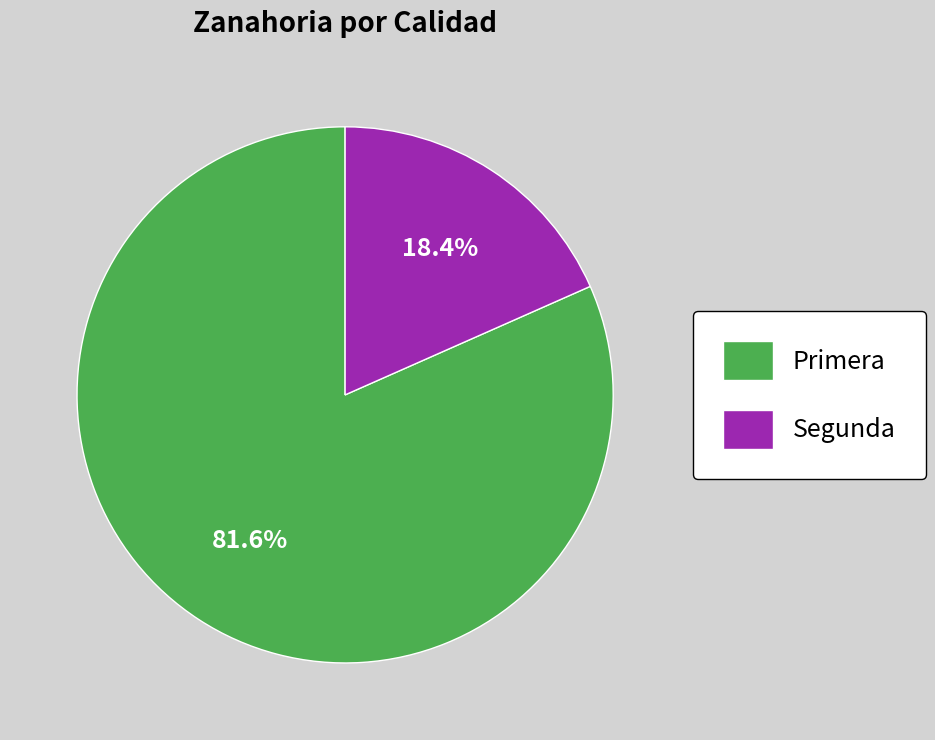

Which has a higher value, Segunda or Primera?

Primera